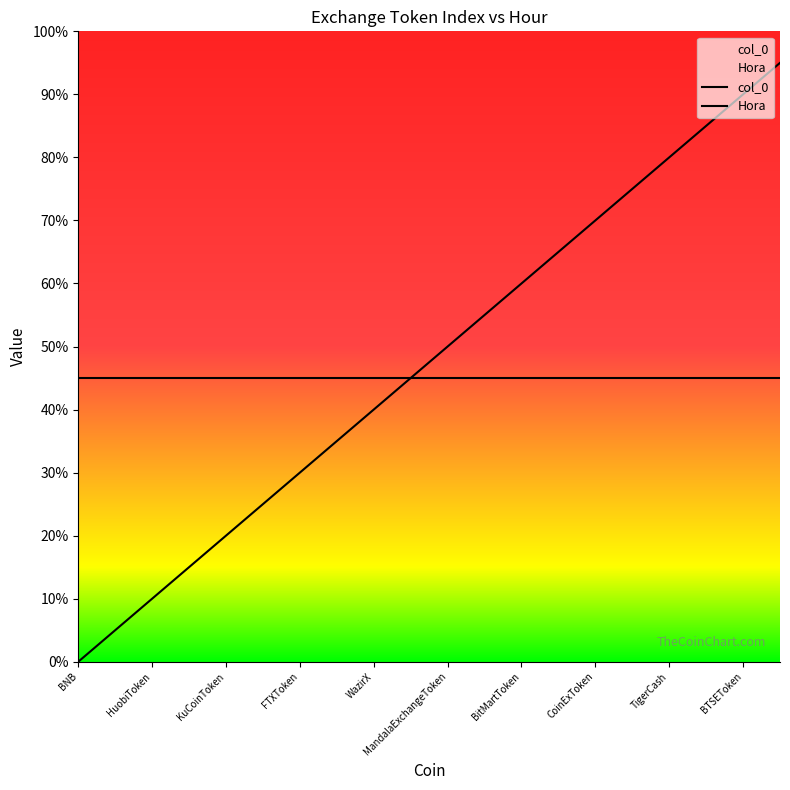

How many values exceed 10?

9